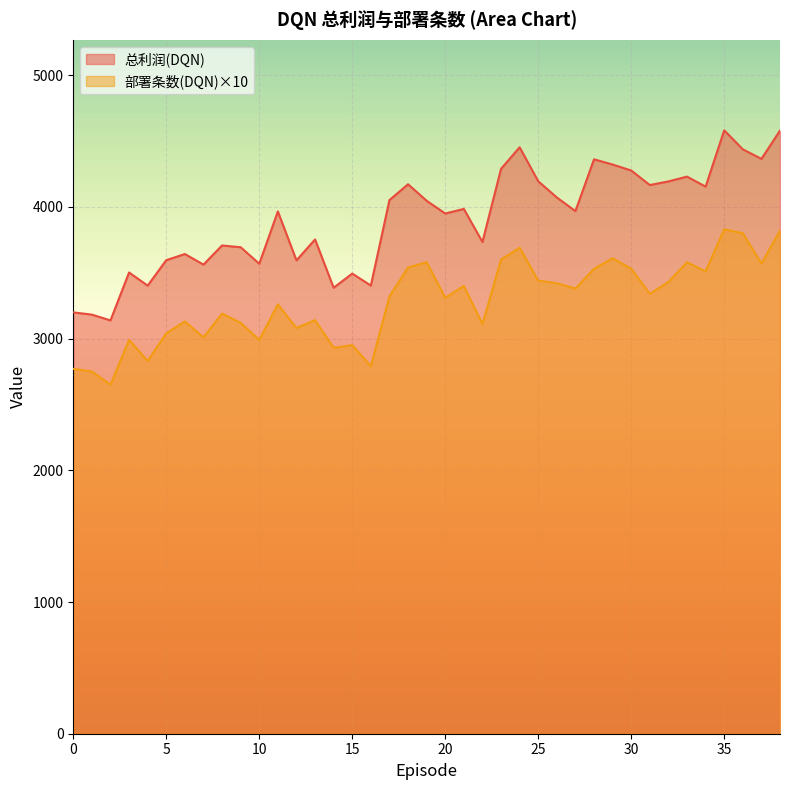

What are all the series names shown in the legend?

总利润(DQN), 部署条数(DQN)×10